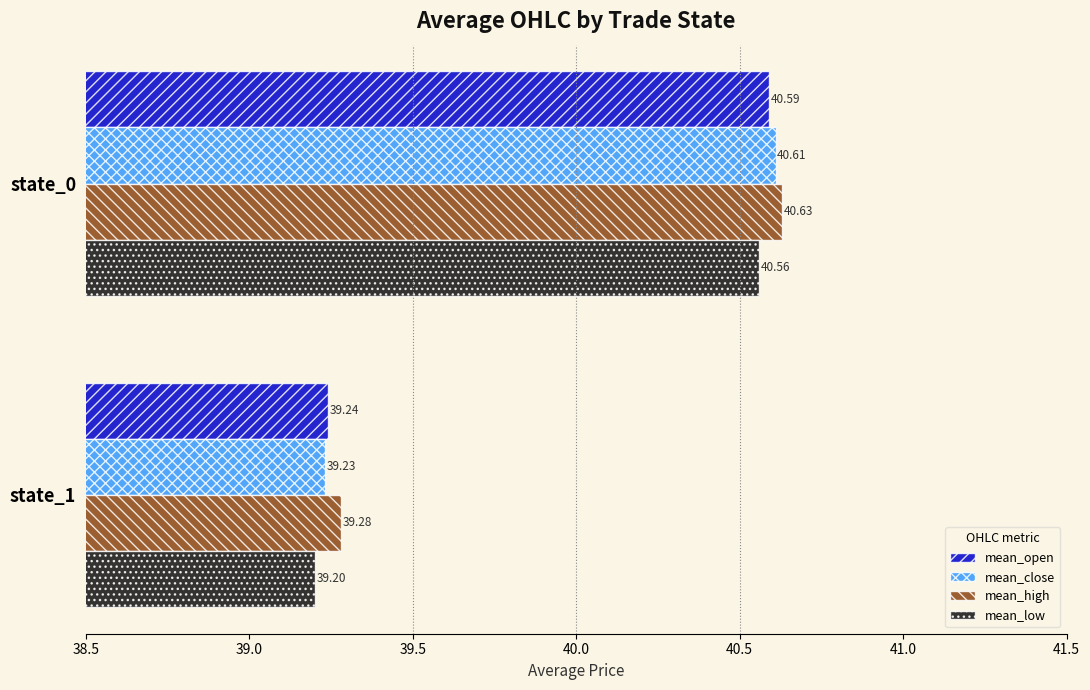

What is the difference between the mean_close values at state_0 and state_1?

1.4